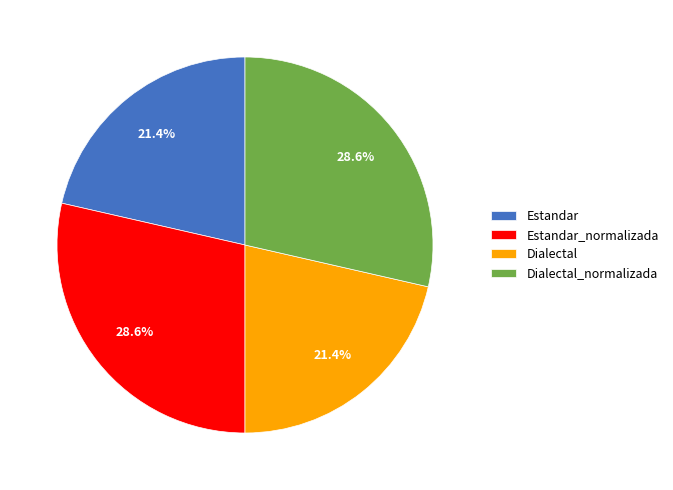

How many slices are in this pie chart?

4